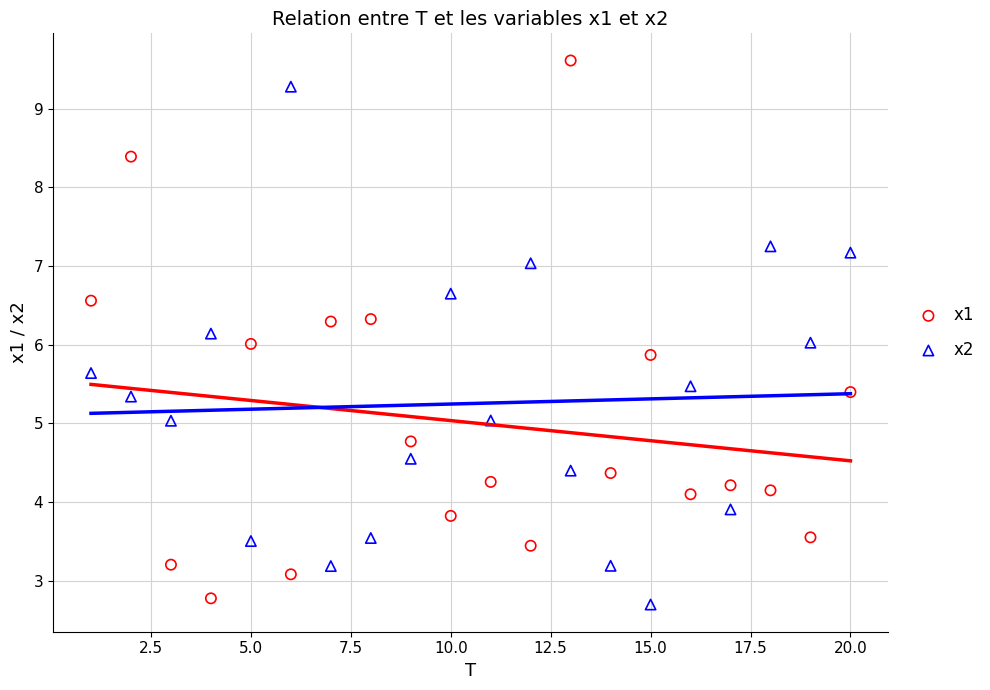

What is the X range (max minus min) for the scatter plot?

19.0